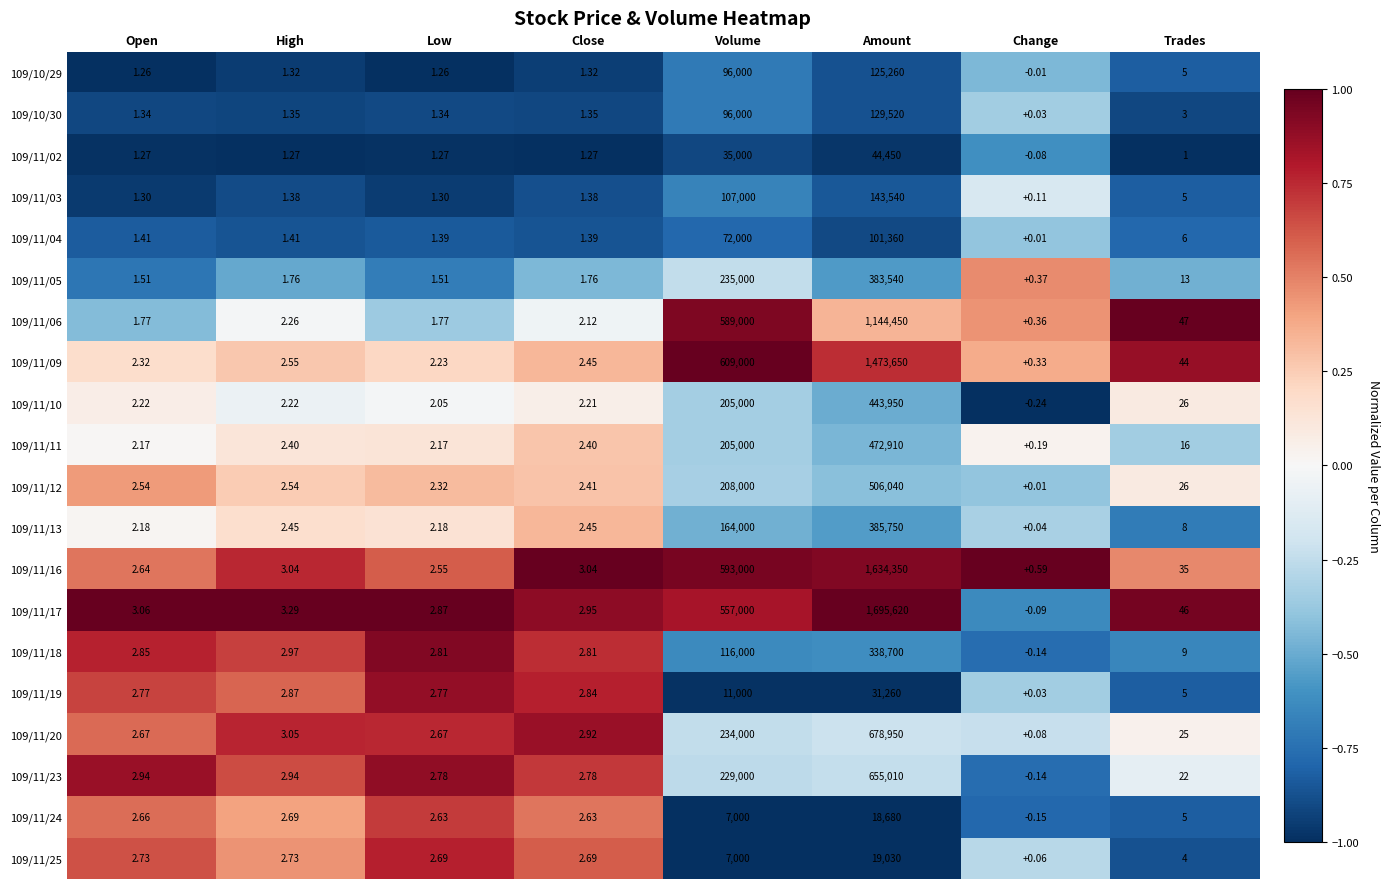

At which category is the sum across all series the highest?

Amount